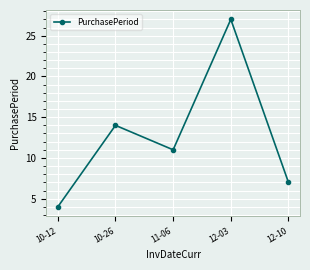

What is the ratio of the value at 11-06 to the value at 12-03?

0.4